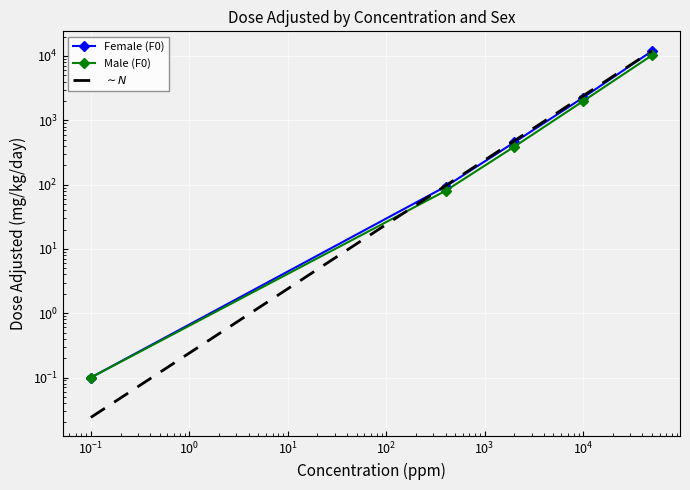

Is it true that Male (F0) equals 186.4 at 2000?

False